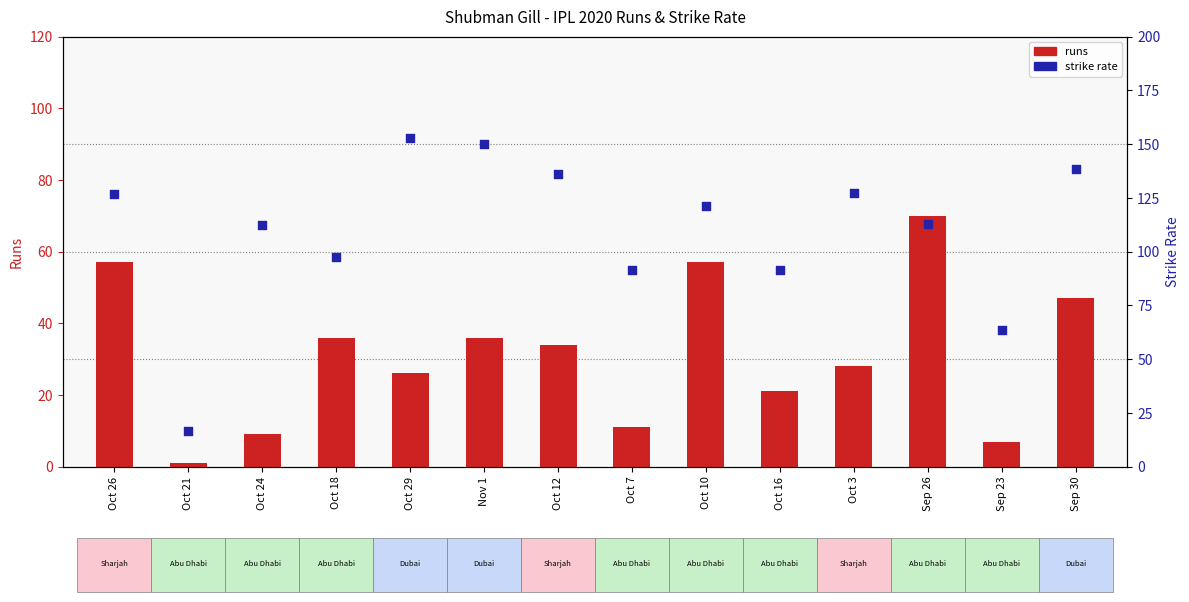

Is the value of strike rate at Oct 10 greater than the value of runs at Oct 29?

Yes